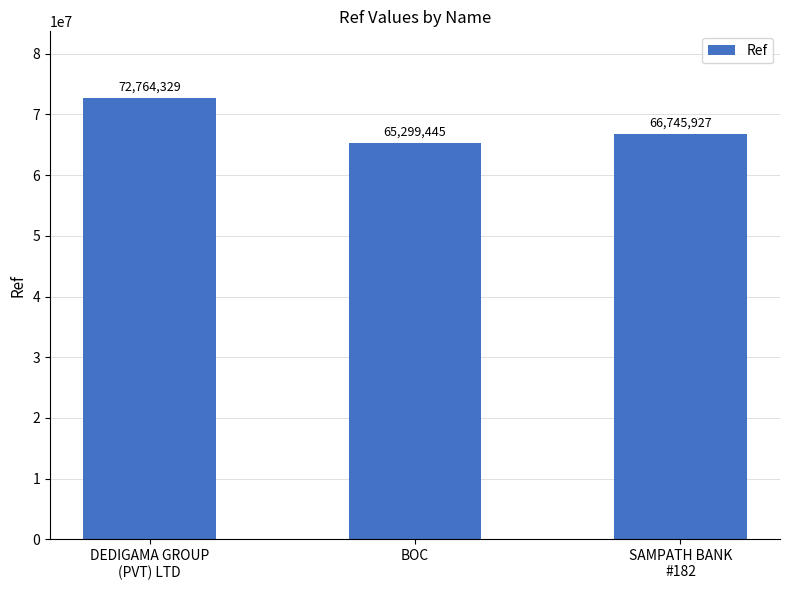

What is the label of the 1st bar from the left?

DEDIGAMA GROUP
(PVT) LTD